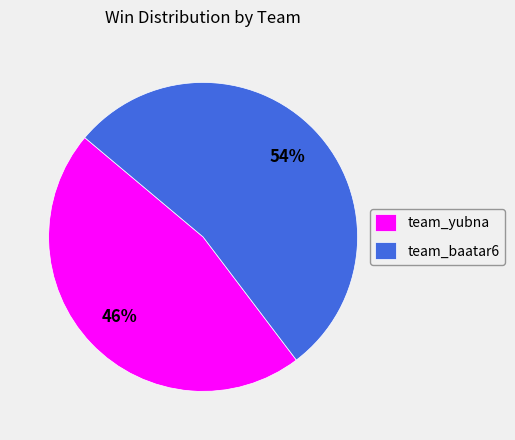

The team_baatar6 slice represents 54% of the pie. True or false?

True